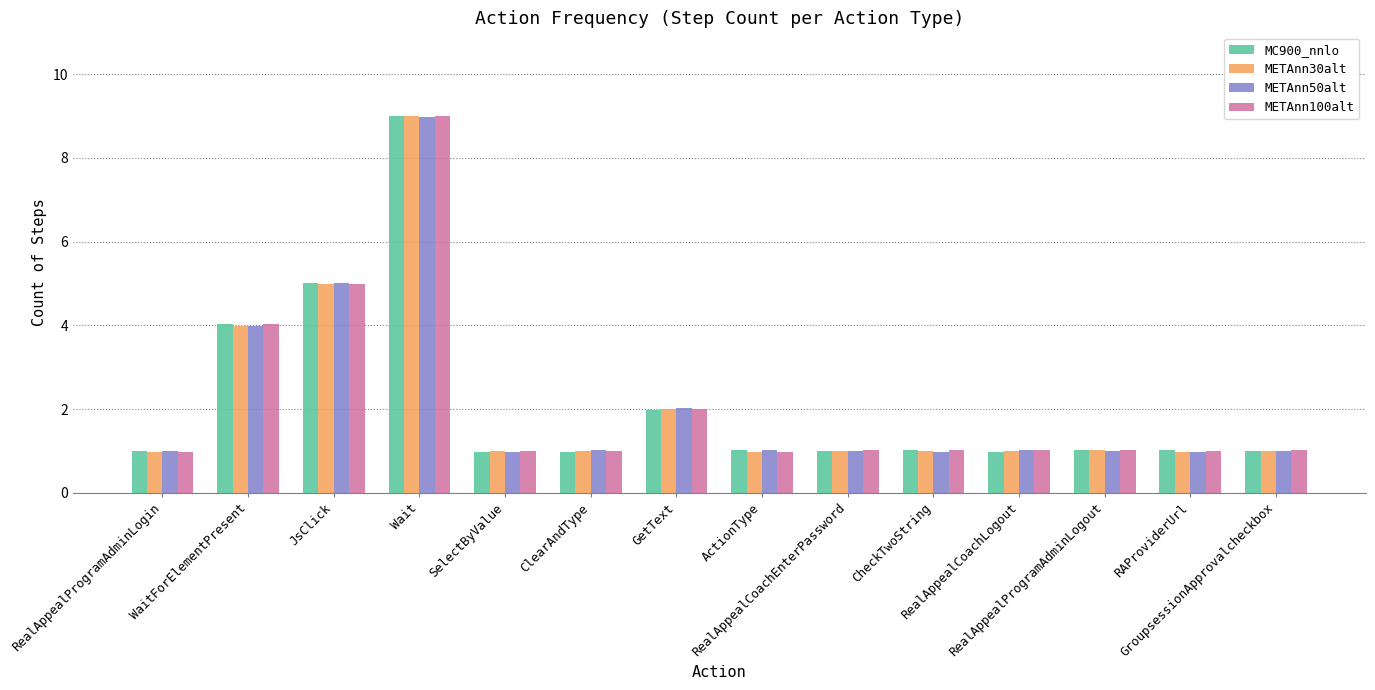

How many series are shown in this chart?

4